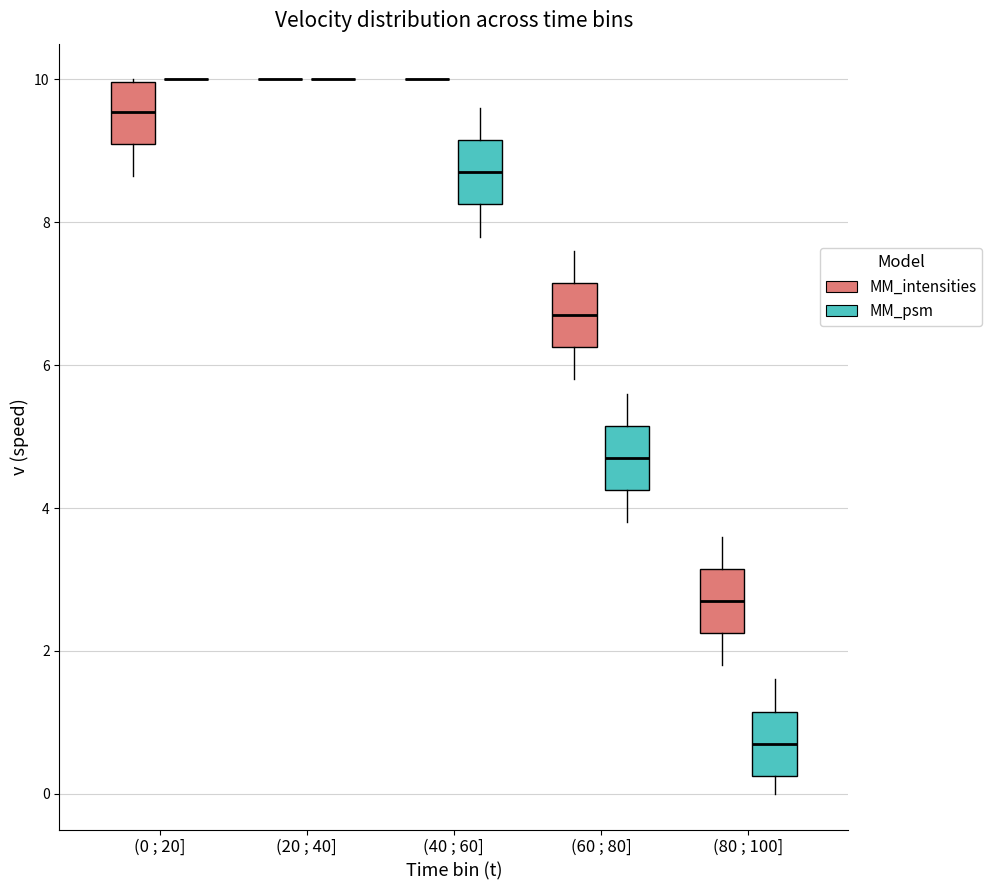

Reading left to right, transcribe this box plot: for each box, give where its median line is, the range the box spans, and where its two whiskers end, as read against the y-axis. The values are not printed on the chart, so give them approximately, as read against the axis.

(0 ; 20] (MM_intensities): median 9.6, box 9.2 to 10.0, whiskers 8.6 to 10.0
(0 ; 20] (MM_psm): box collapsed to a line at 10.0, whiskers 10.0 to 10.0
(20 ; 40] (MM_intensities): box collapsed to a line at 10.0, whiskers 10.0 to 10.0
(20 ; 40] (MM_psm): box collapsed to a line at 10.0, whiskers 10.0 to 10.0
(40 ; 60] (MM_intensities): box collapsed to a line at 10.0, whiskers 10.0 to 10.0
(40 ; 60] (MM_psm): median 8.8, box 8.2 to 9.2, whiskers 7.8 to 9.6
(60 ; 80] (MM_intensities): median 6.8, box 6.2 to 7.2, whiskers 5.8 to 7.6
(60 ; 80] (MM_psm): median 4.8, box 4.2 to 5.2, whiskers 3.8 to 5.6
(80 ; 100] (MM_intensities): median 2.8, box 2.2 to 3.2, whiskers 1.8 to 3.6
(80 ; 100] (MM_psm): median 0.8, box 0.2 to 1.2, whiskers 0.0 to 1.6